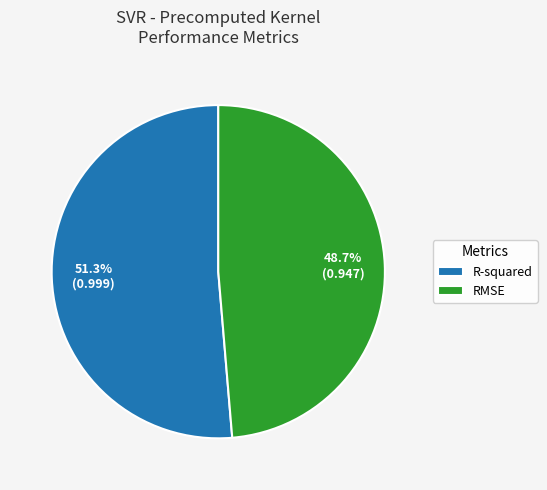

How many segments does this pie chart have?

2